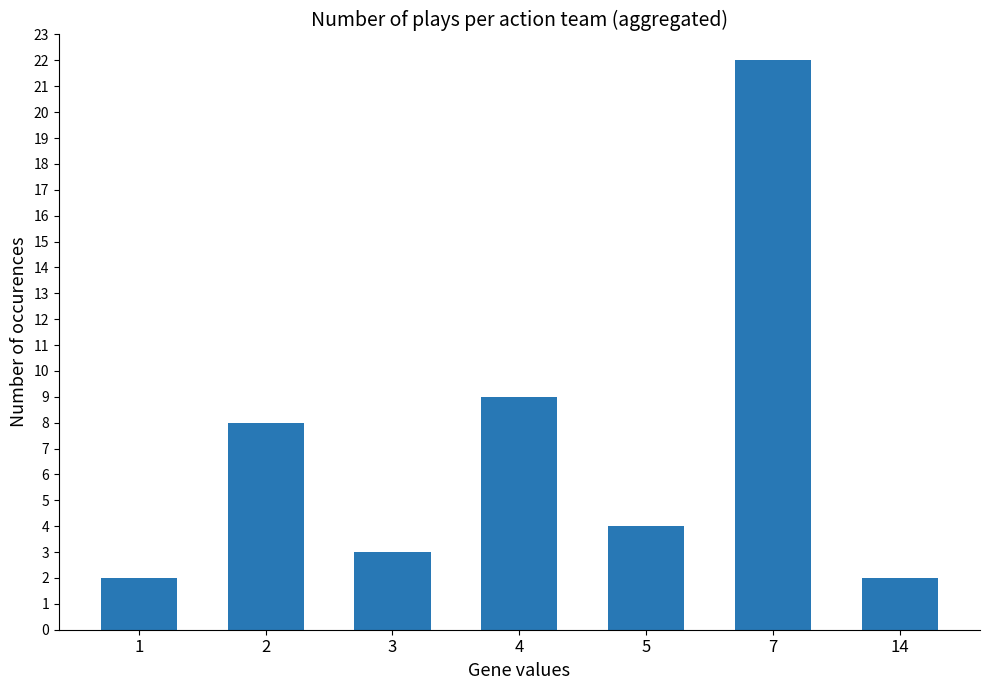

What is the difference between the maximum and minimum values?

20